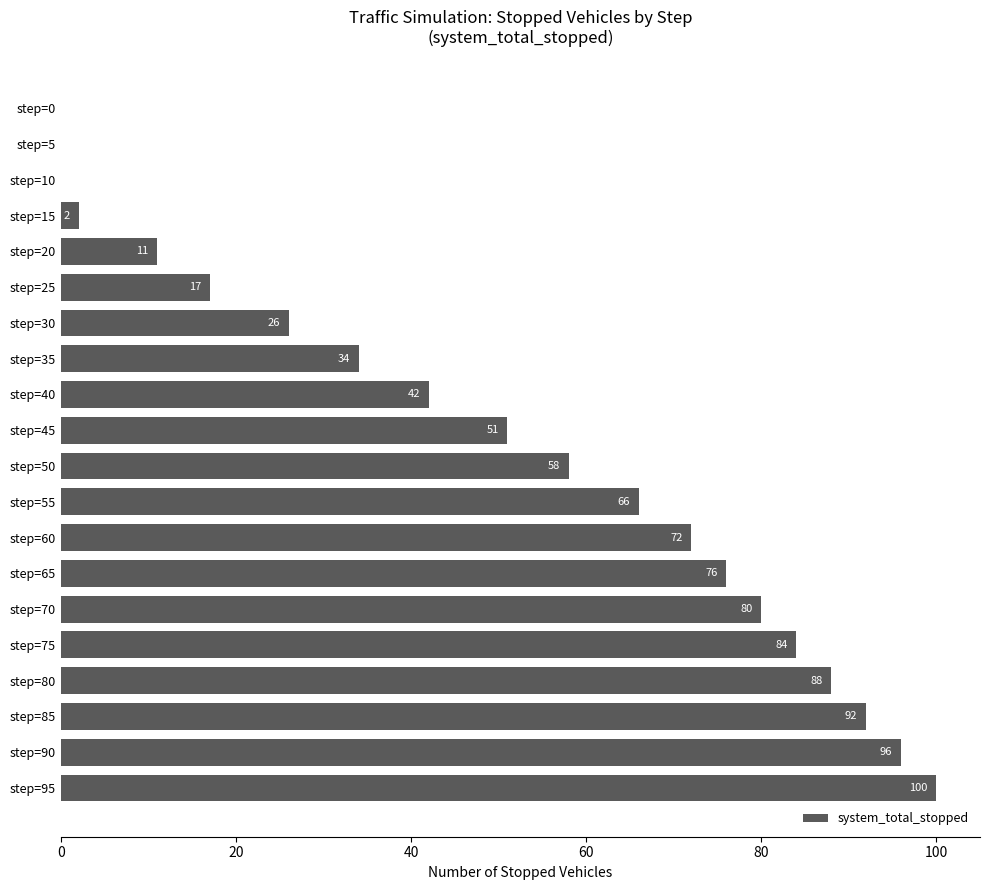

Which label corresponds to the largest value in the chart?

step=95